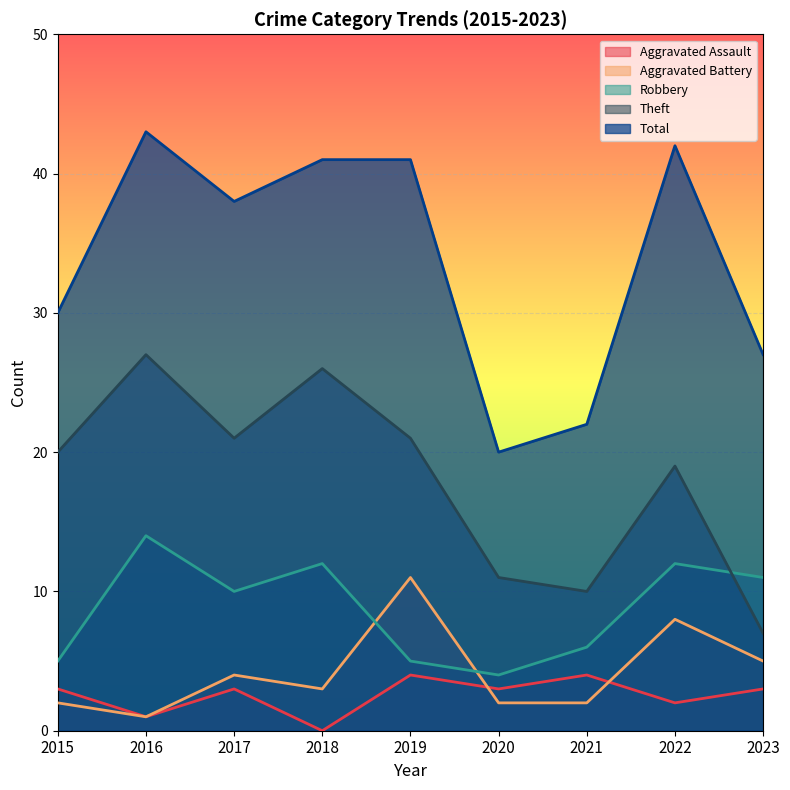

Reading left to right, what are all the values shown in this chart?

Aggravated Assault: 3	1	3	0	4	3	4	2	3
Aggravated Battery: 2	1	4	3	11	2	2	8	5
Robbery: 5	14	10	12	5	4	6	12	11
Theft: 20	27	21	26	21	11	10	19	7
Total: 30	43	38	41	41	20	22	42	27